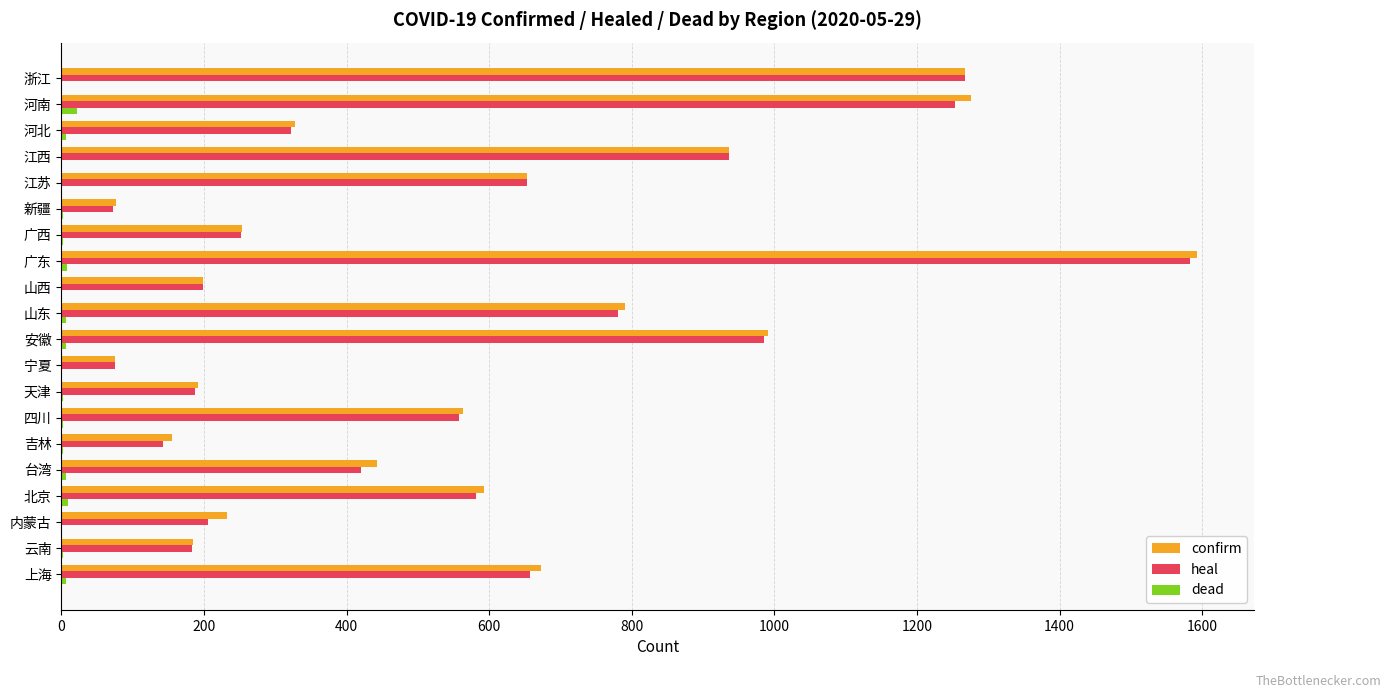

The heal series shows 124 at 广西. True or false?

False